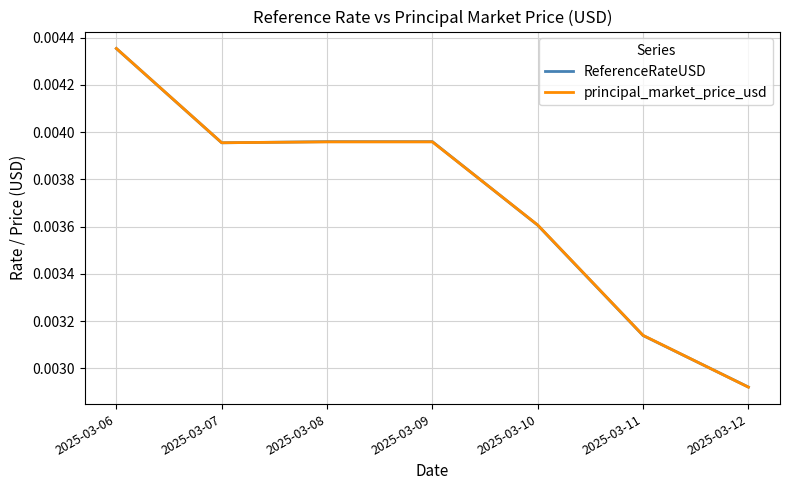

How many ReferenceRateUSD values are between 0 and 1?

7